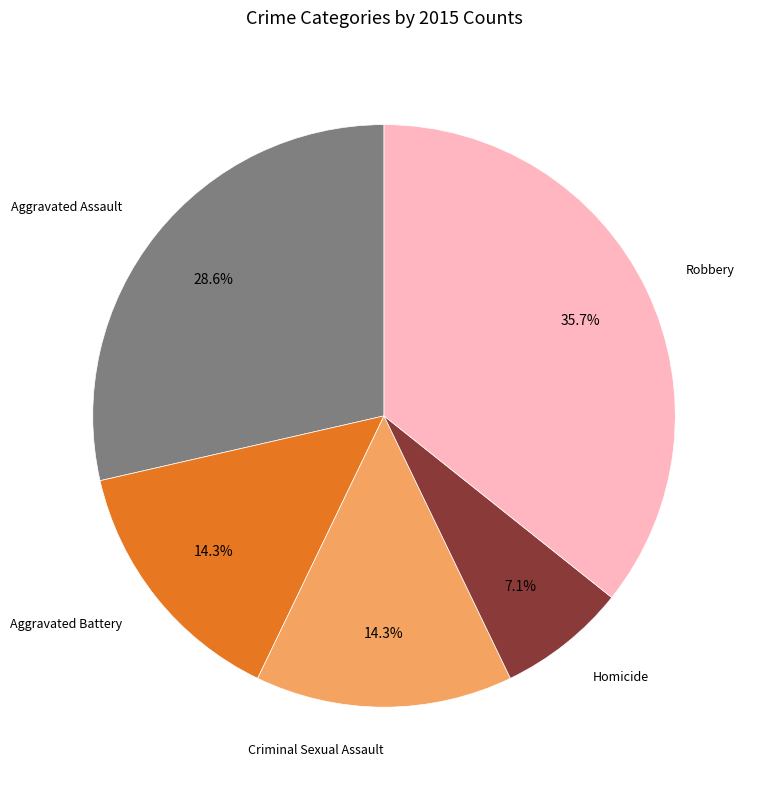

Is there a majority slice in this chart?

No